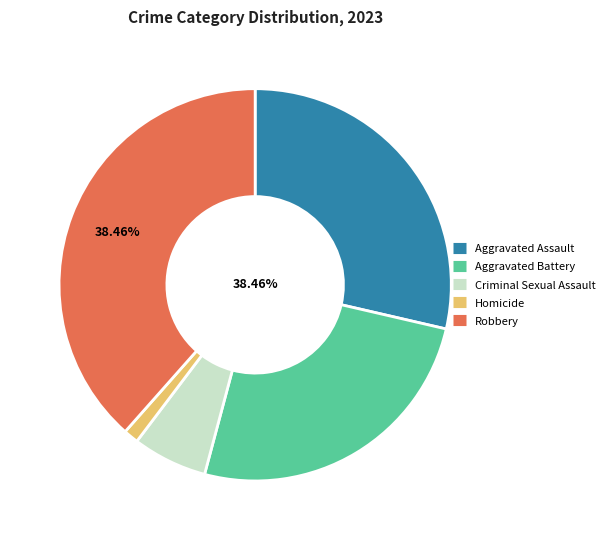

True or false: Homicide accounts for 1% of the total.

True